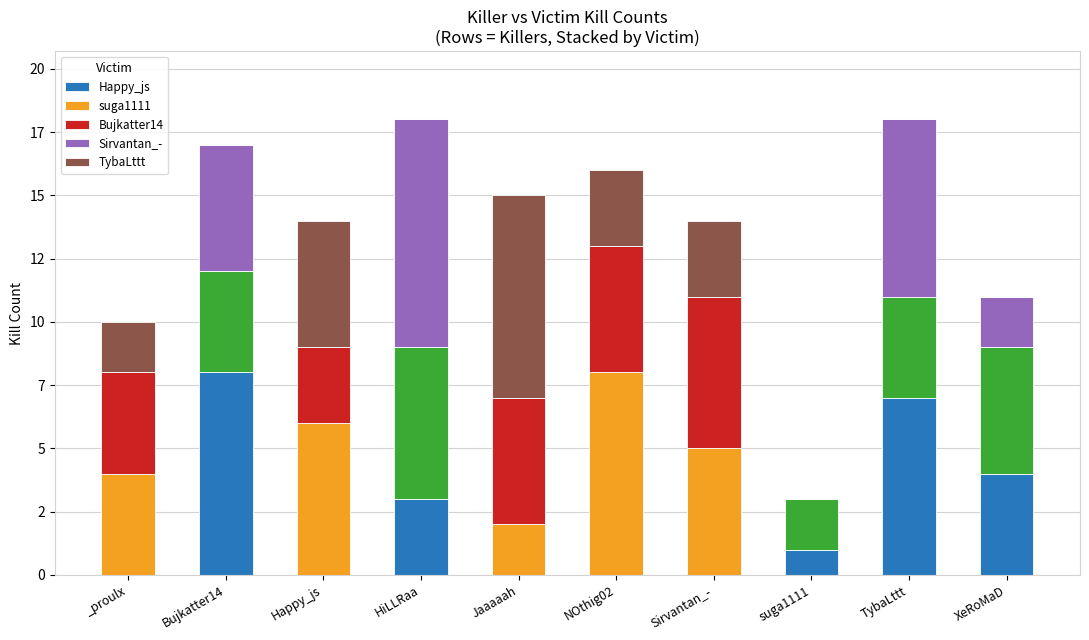

Which series has the largest total across all categories?

suga1111